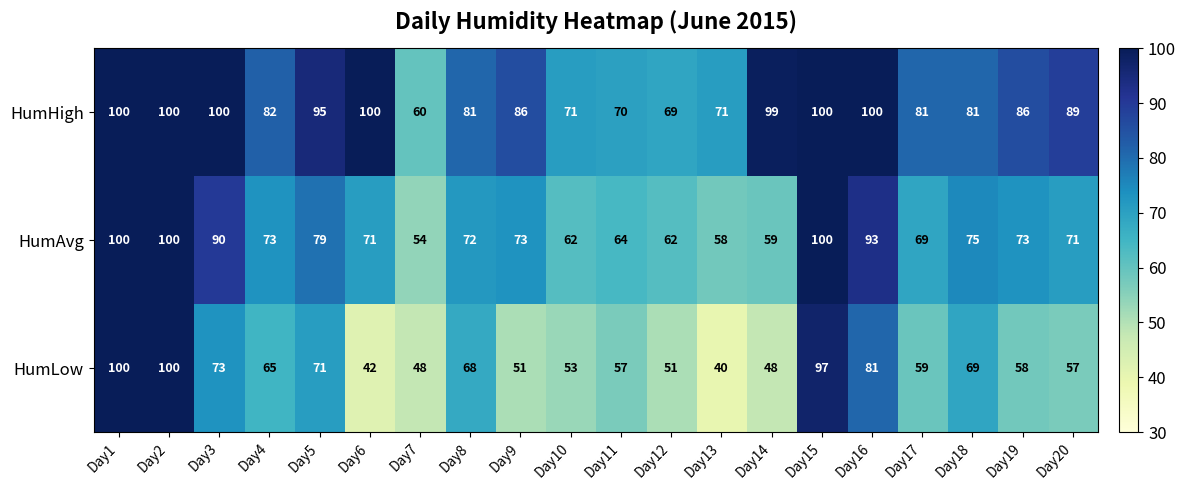

At how many categories does at least one series exceed 46?

20